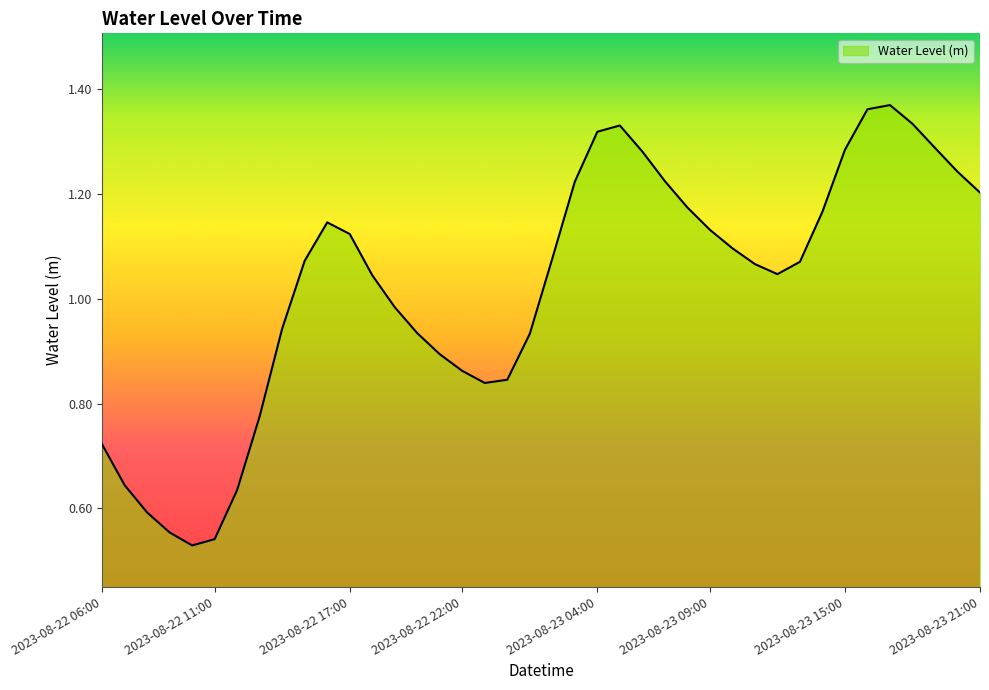

What is the sum of all values?

40.9